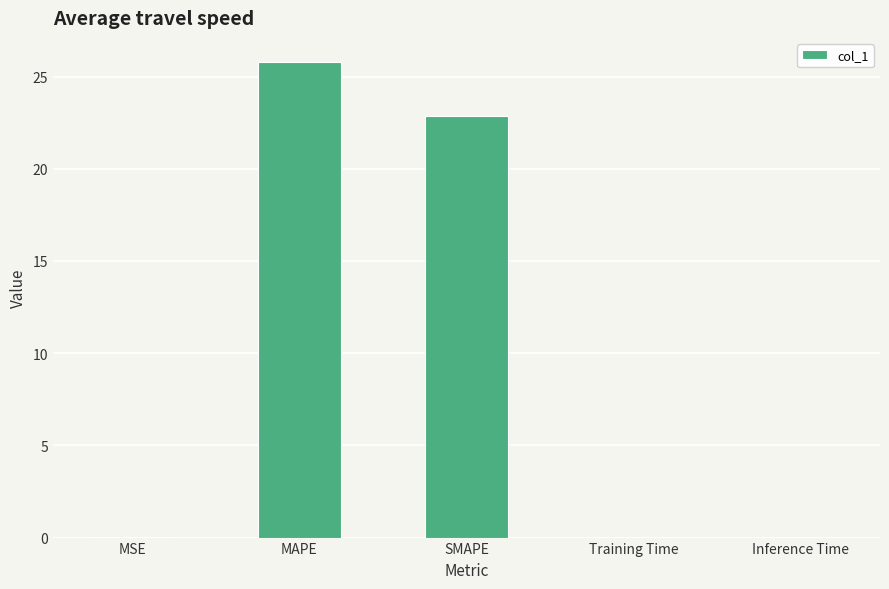

True or false: the data shows 5.0 at SMAPE.

False